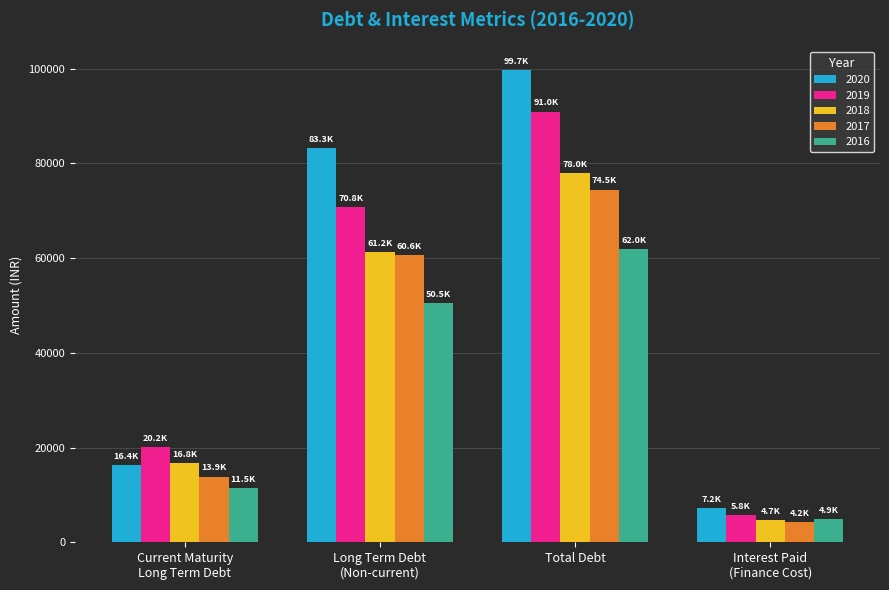

Where does the 2017 series first go above 60629?

Long Term Debt
(Non-current)